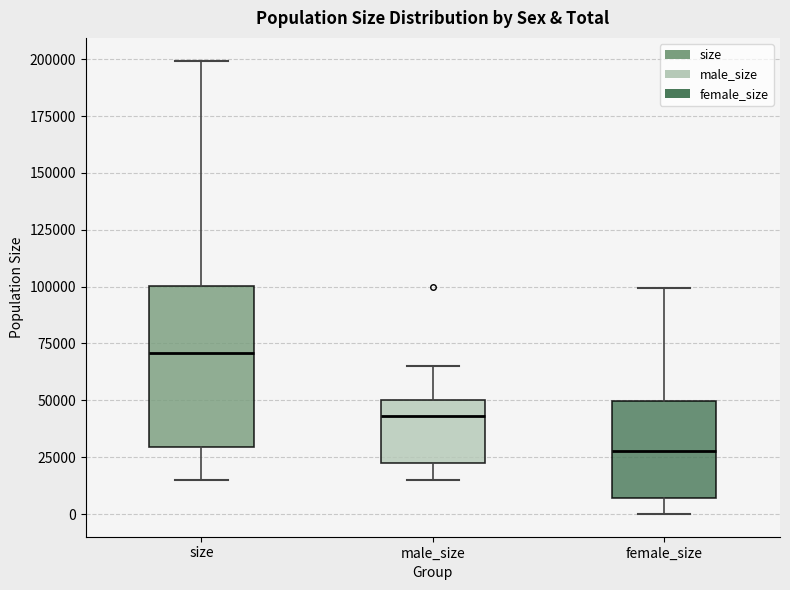

Where does the lower whisker of the box for female_size end on the y-axis? The values are not printed on the chart, so give them approximately, as read against the axis.

0